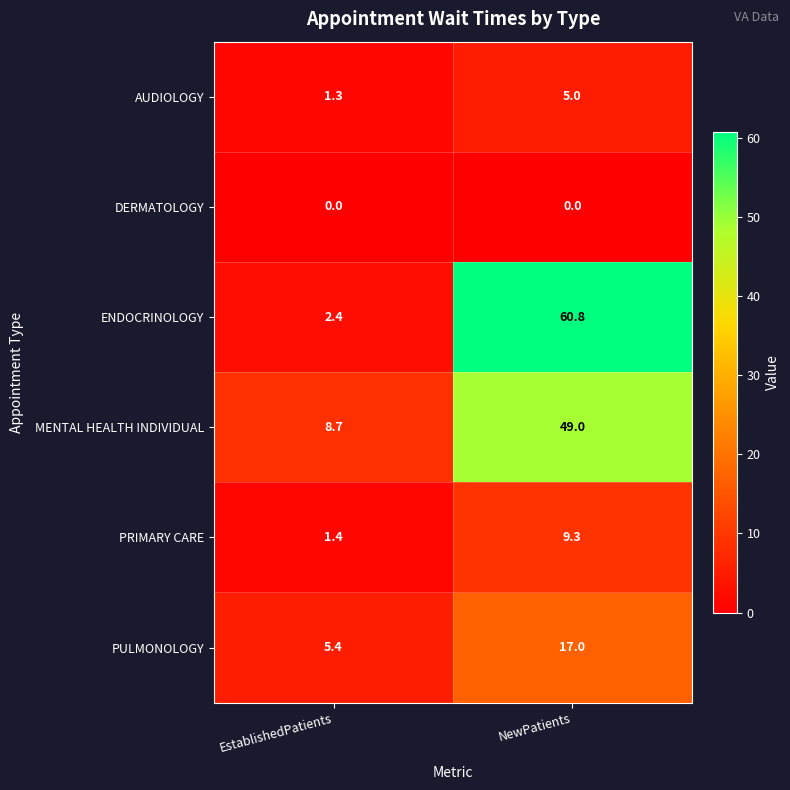

At how many categories does at least one series exceed 49?

1